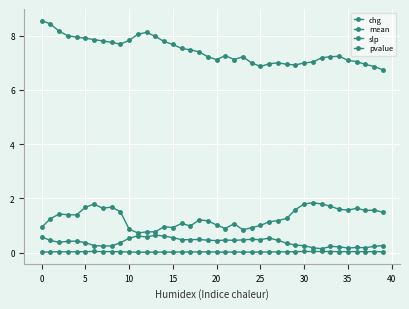

What is the highest value of the mean series?

8.6